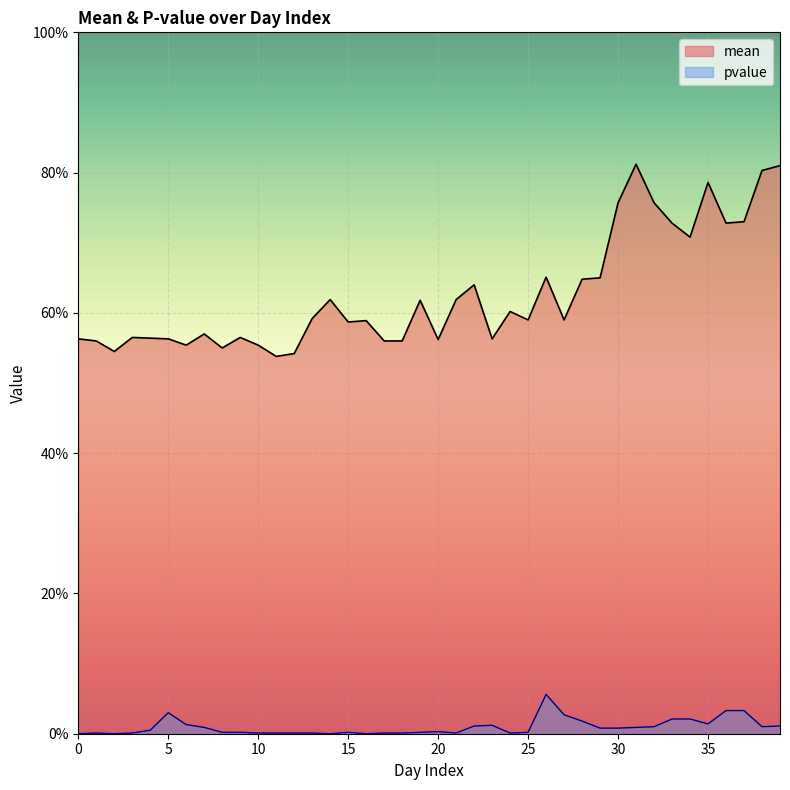

At which category does pvalue reach its first local peak?

1